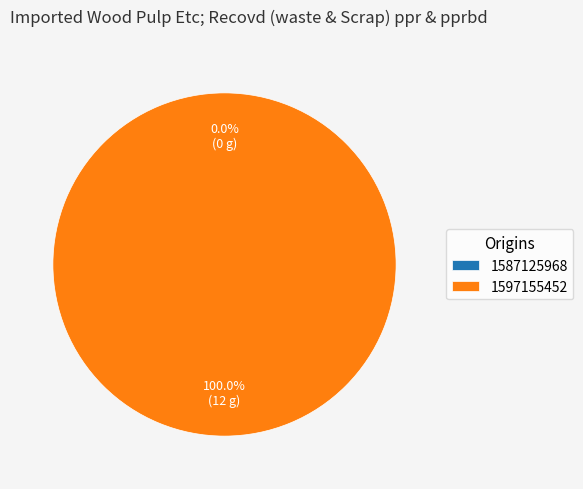

Which has a higher value, 1587125968 or 1597155452?

1597155452